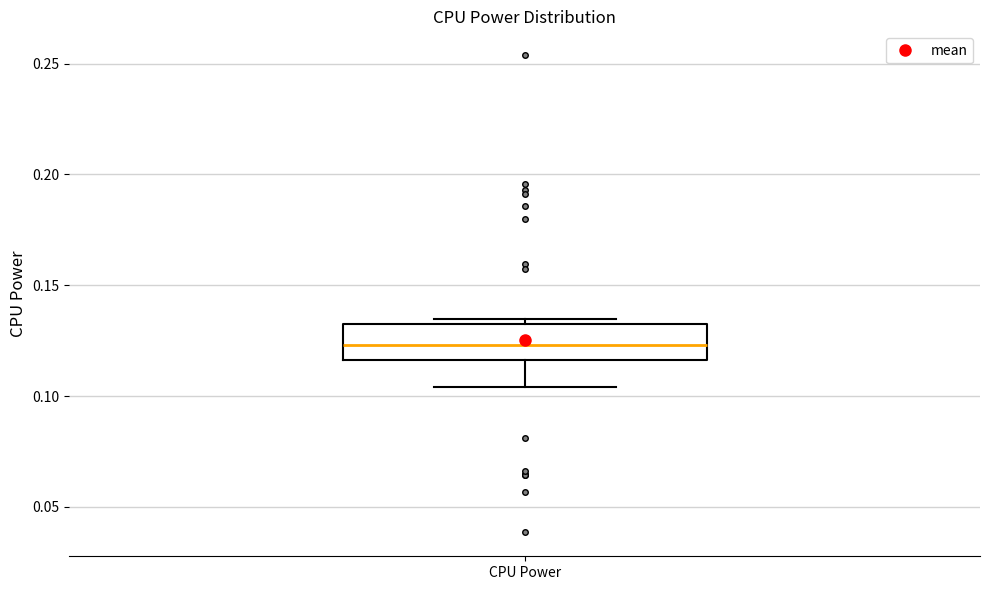

Read this box plot against the y-axis: the position of the median line, the range covered by the box, and the ends of both whiskers. The values are not printed on the chart, so give them approximately, as read against the axis.

median 0.125, box 0.115 to 0.135, whiskers 0.105 to 0.135 (just above the box's upper edge)